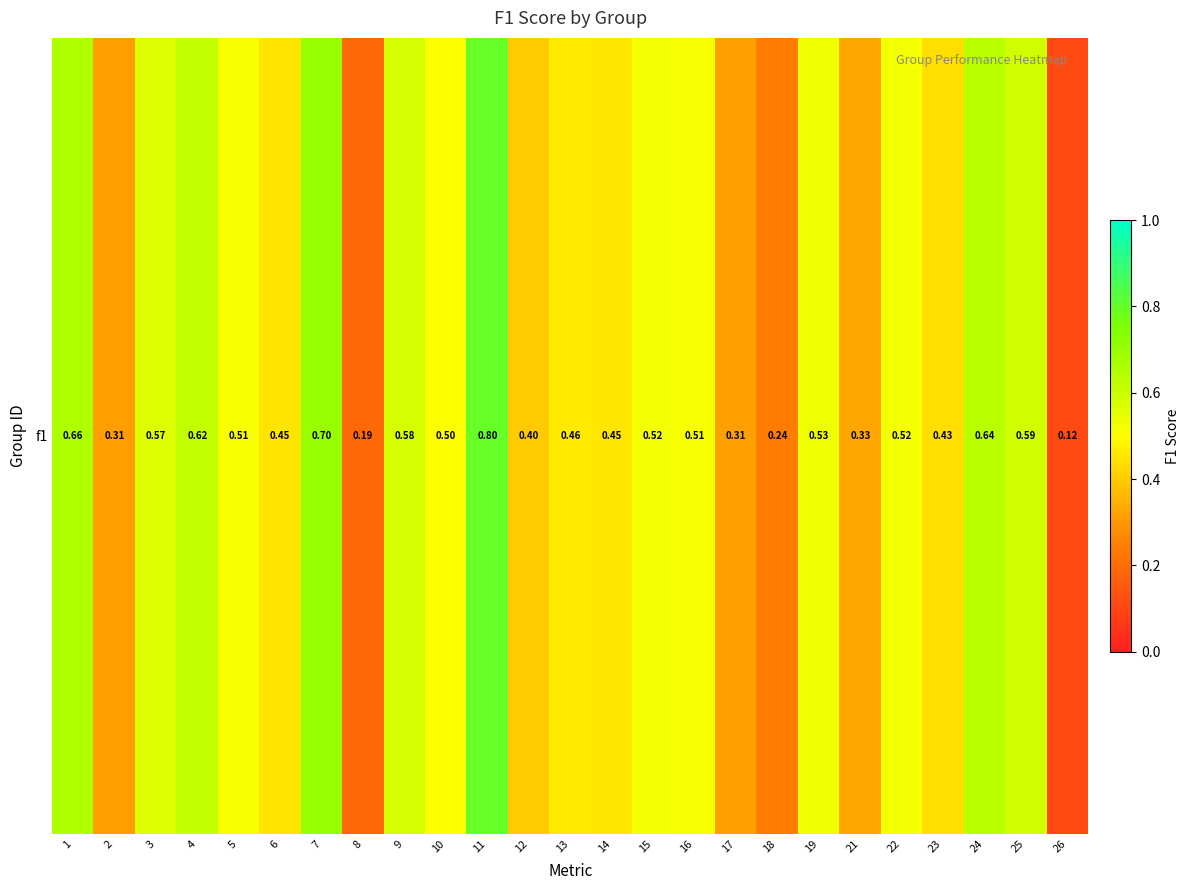

What is the minimum value shown in the chart?

0.1